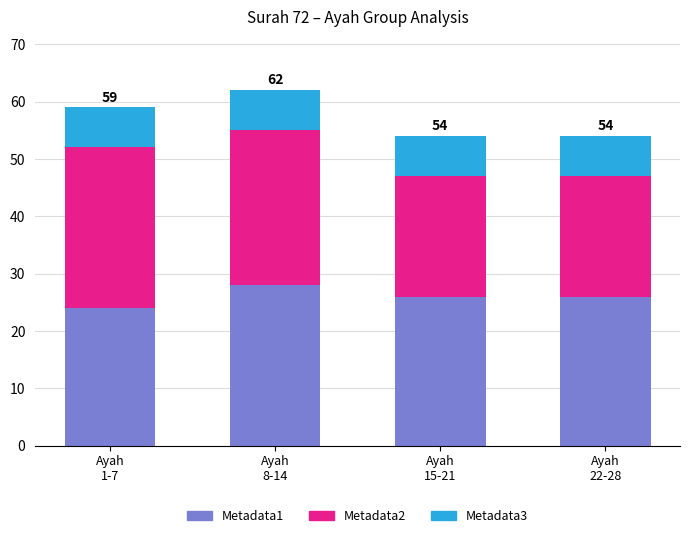

What is the minimum value for Metadata1?

24